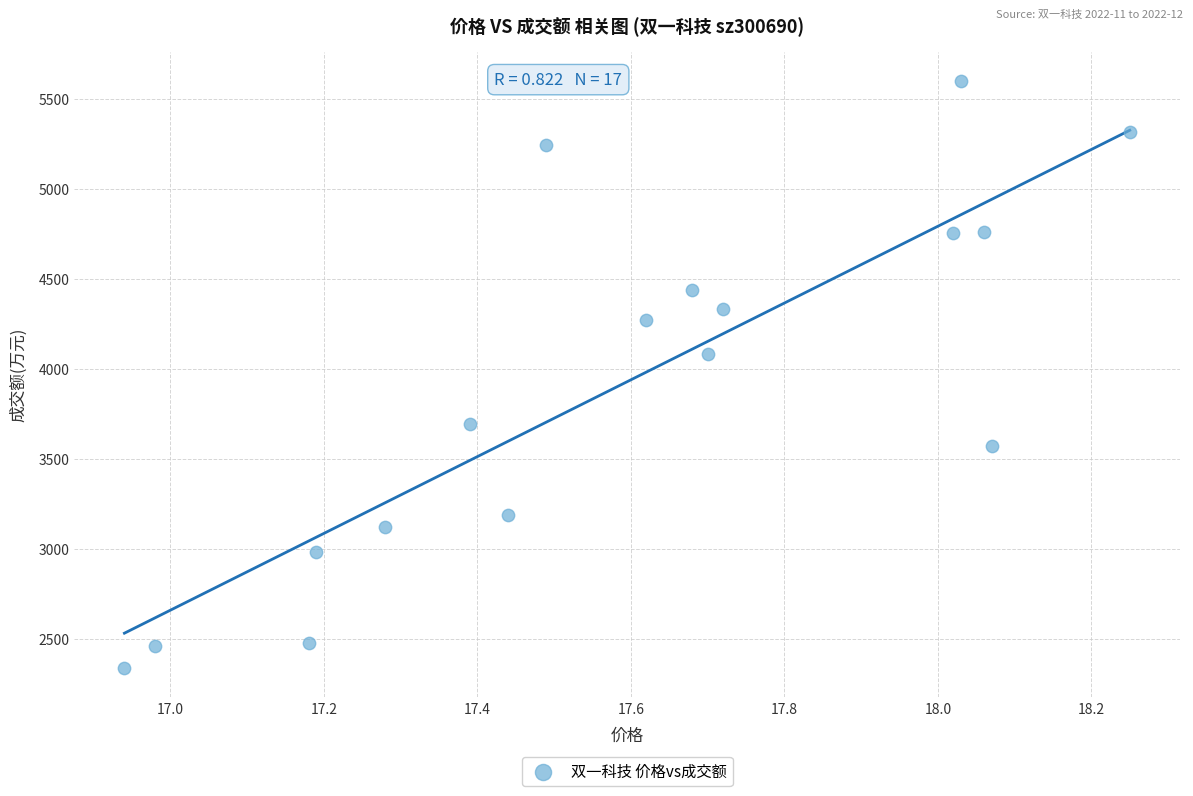

What Y value in the scatter plot is closest to 3967?

4082